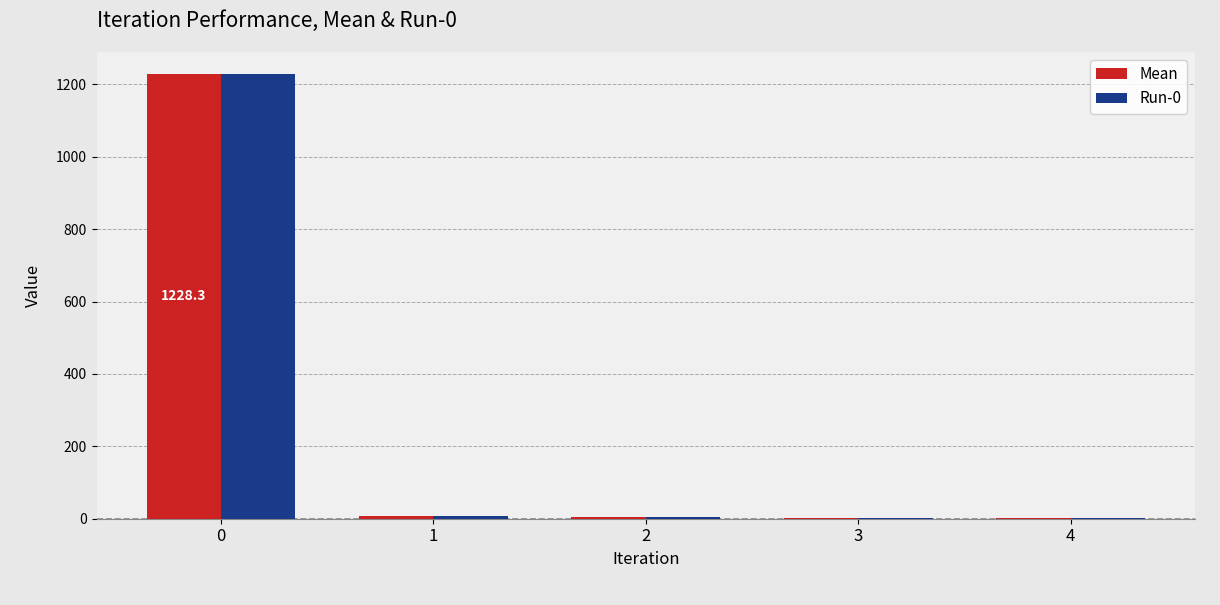

What value does the Mean series have at 4?

1.9